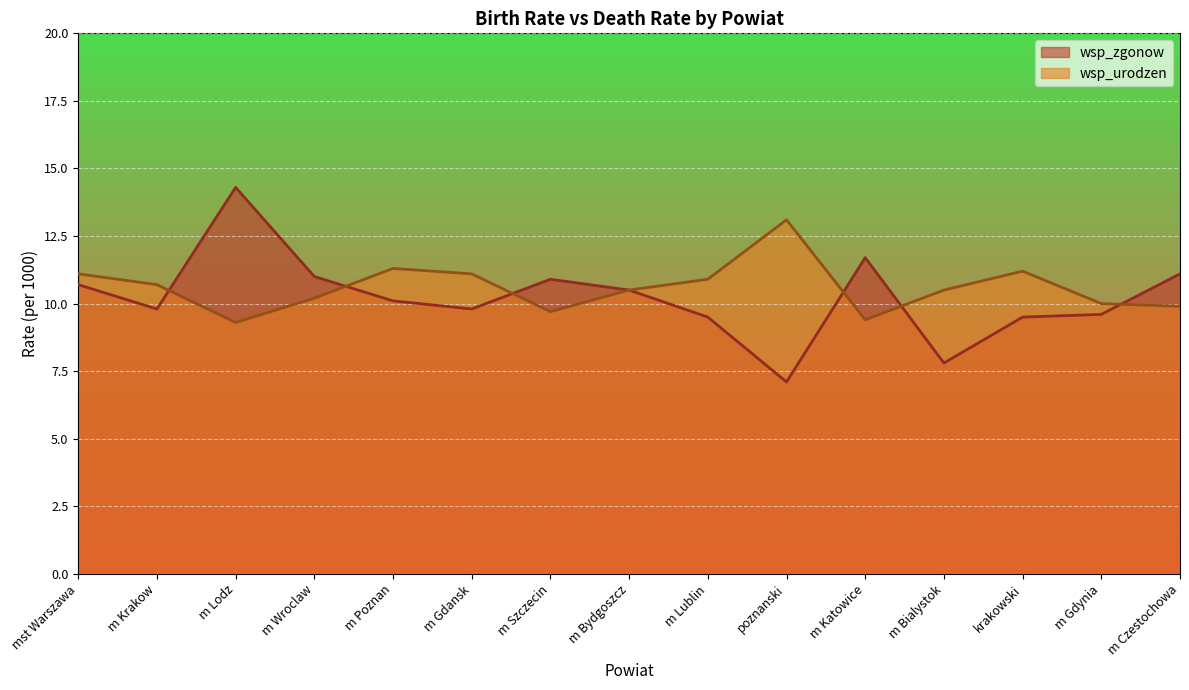

How many data points in wsp_zgonow are above 10?

8